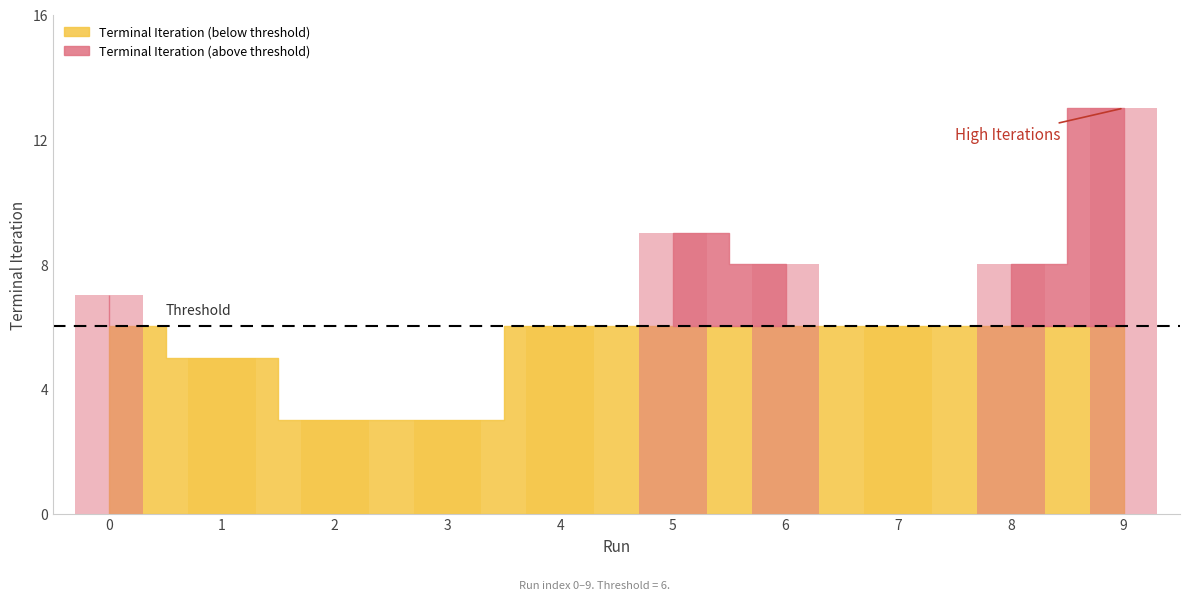

What is the maximum value shown in the chart?

13